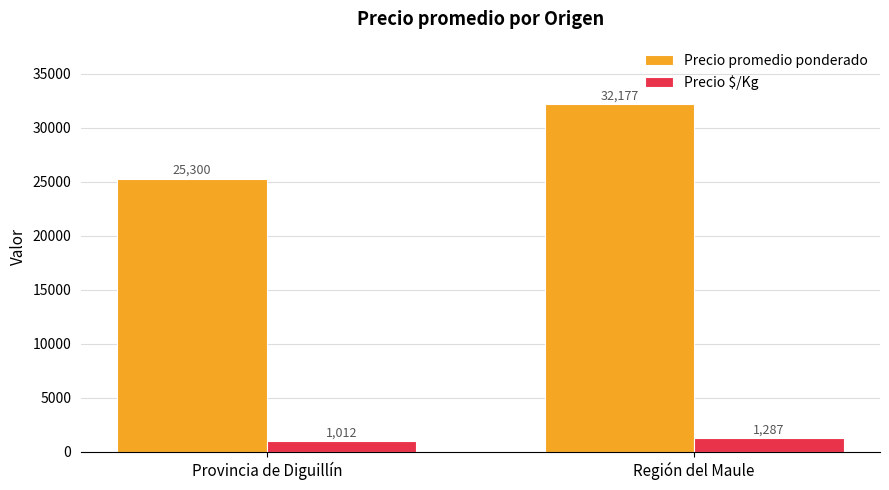

How many bars are there in total?

4